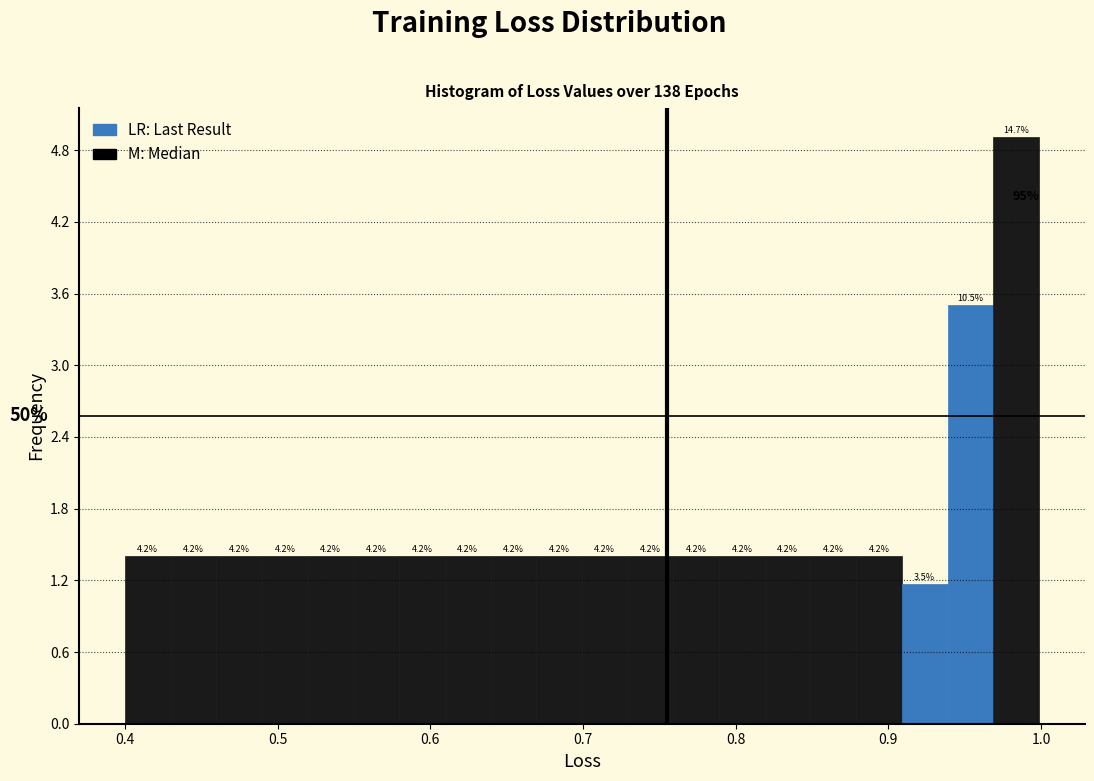

Around what value on the x-axis is the tallest bar? Give the approximate position of its centre, as read against the axis.

0.98